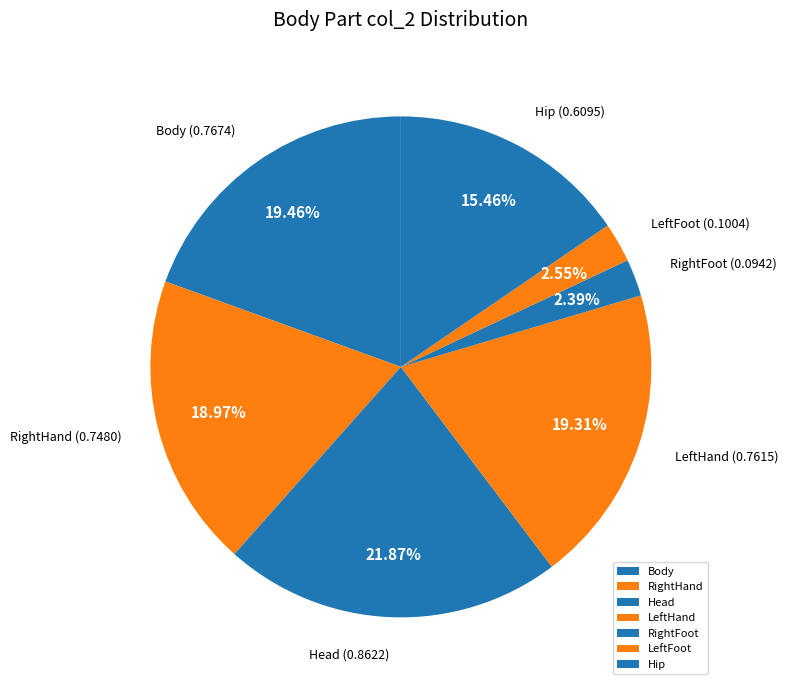

What percentage is NOT represented by Body?

80.5%